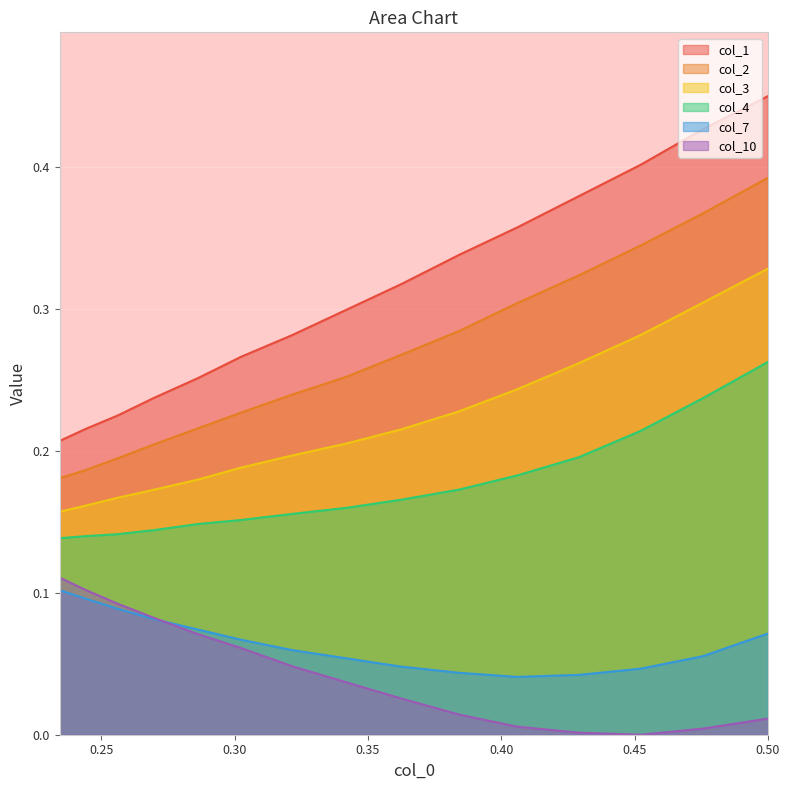

What is the difference between the second highest and minimum values in the col_2 series?

0.2